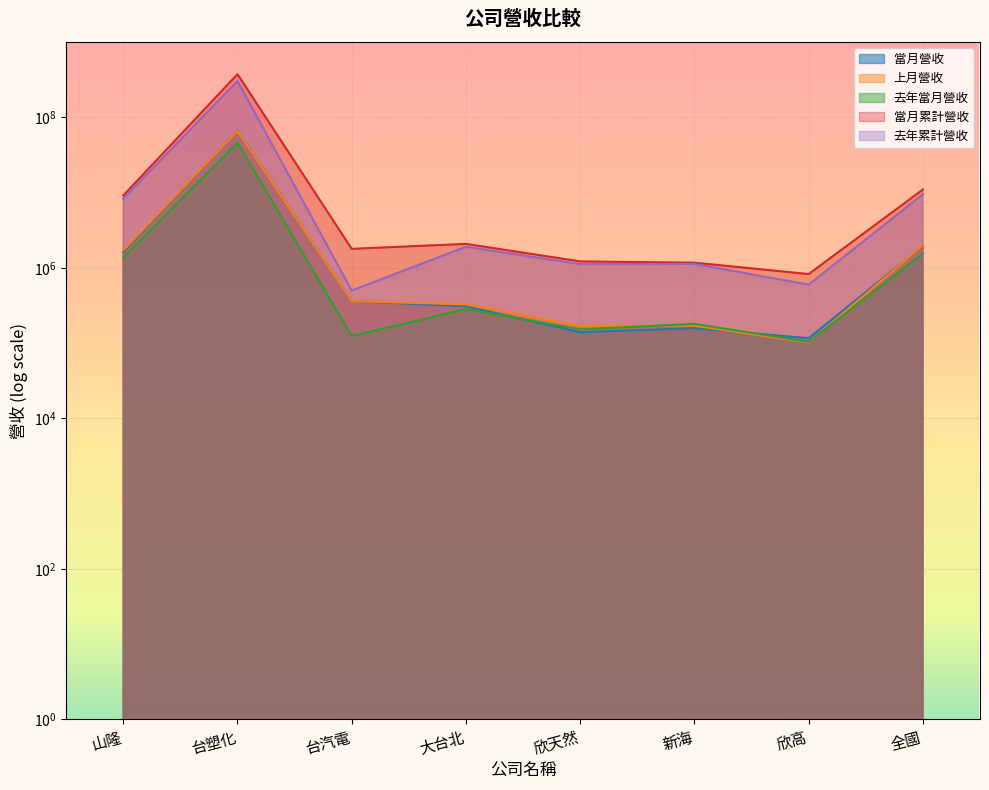

How many values in the 去年累計營收 series exceed 1906965?

3